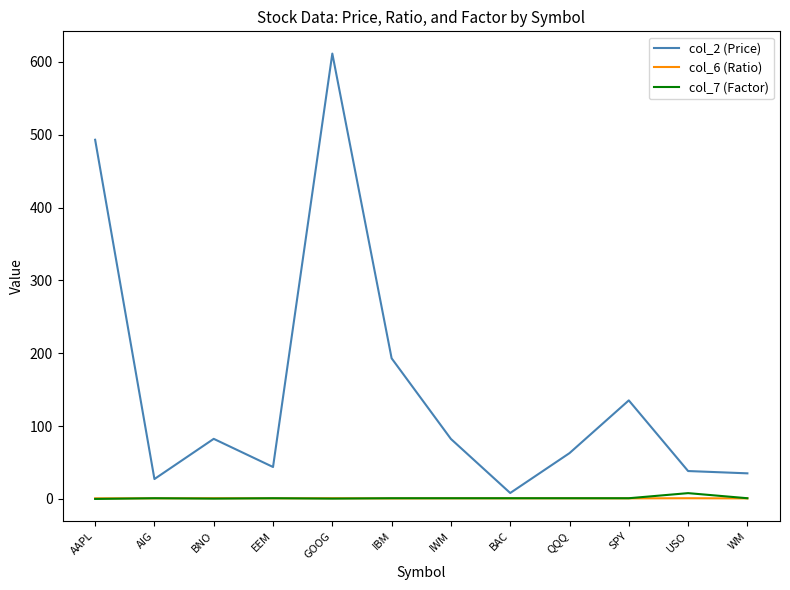

At which category does col_2 (Price) reach its first local valley?

AIG